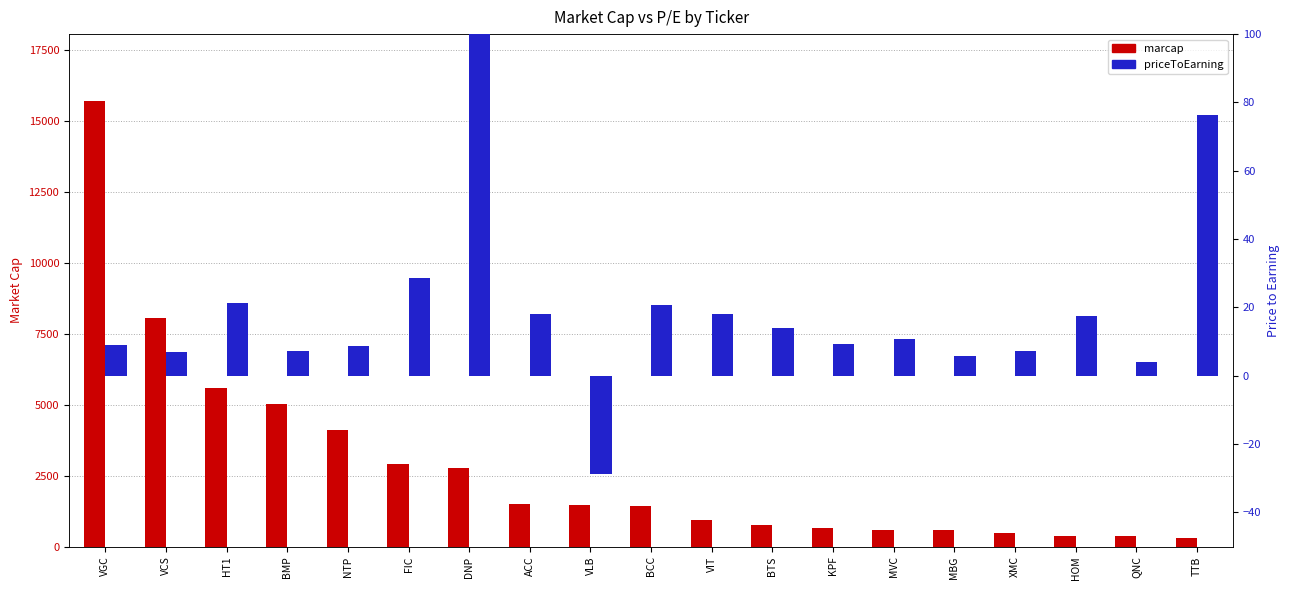

At which category is the sum across all series the highest?

VGC